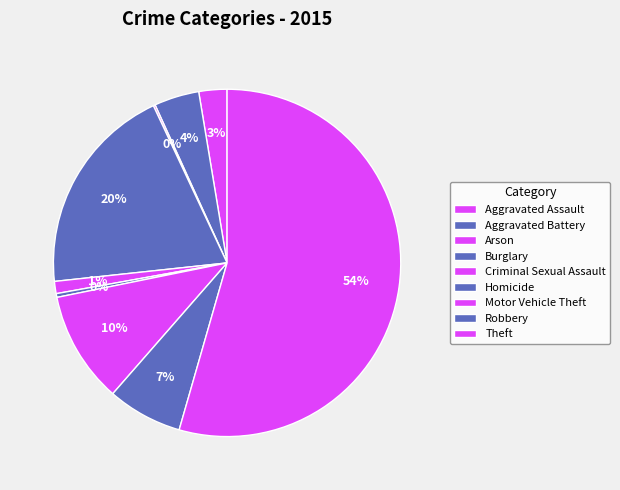

Which has a higher value, Motor Vehicle Theft or Aggravated Assault?

Motor Vehicle Theft